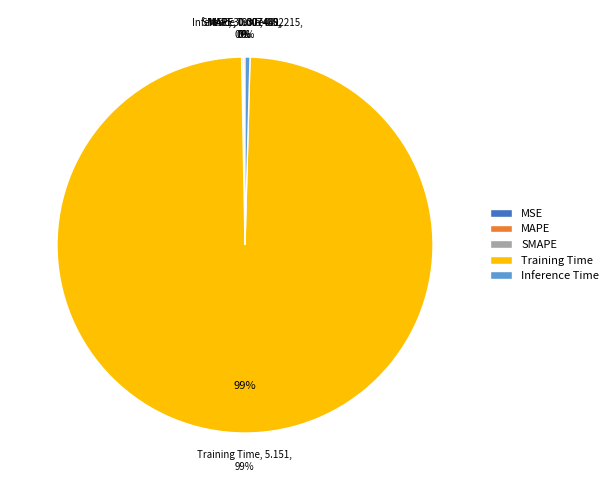

Is there any slice that represents more than half of the pie?

Yes